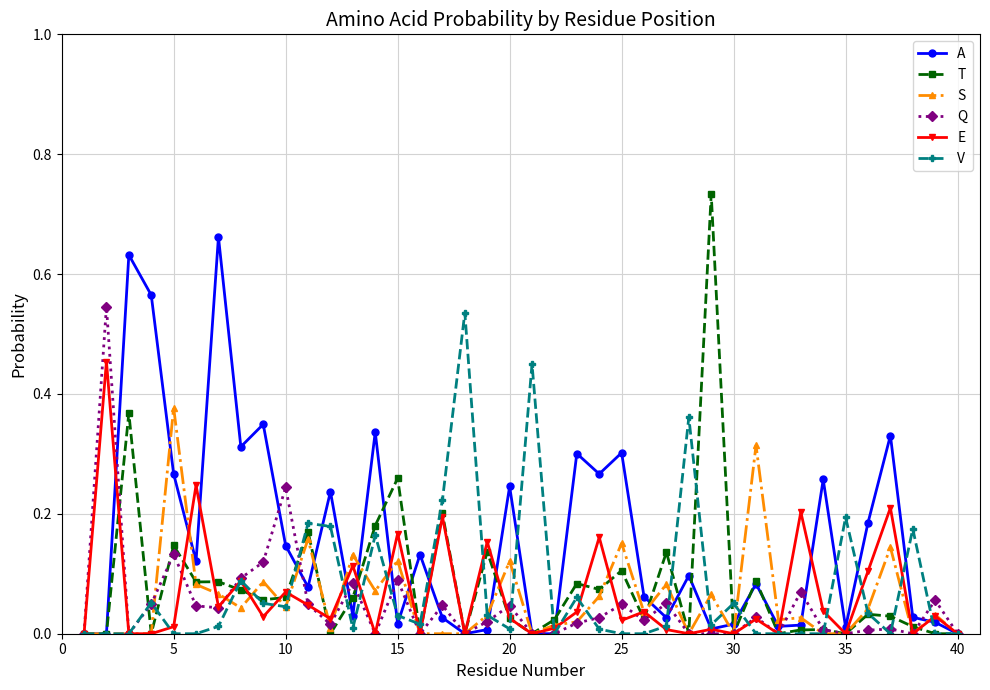

Which series has the widest spread of values?

T